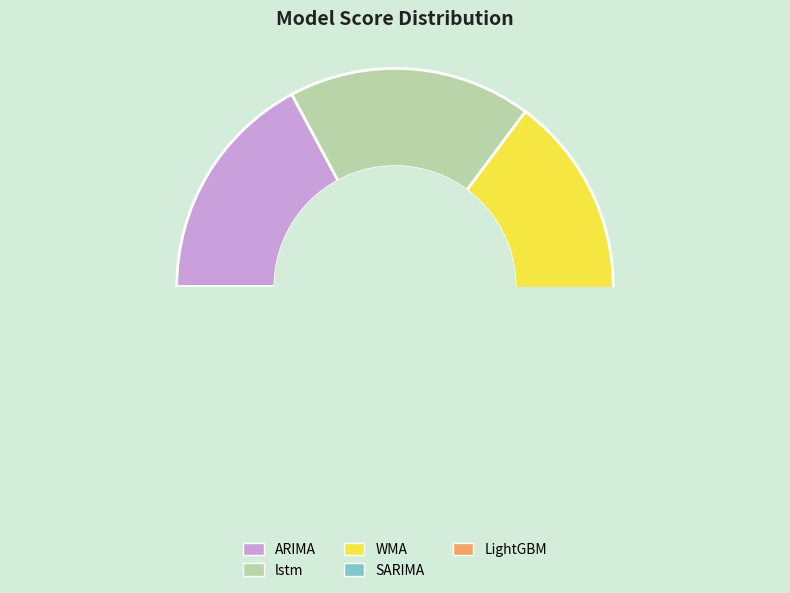

How many segments does this pie chart have?

5